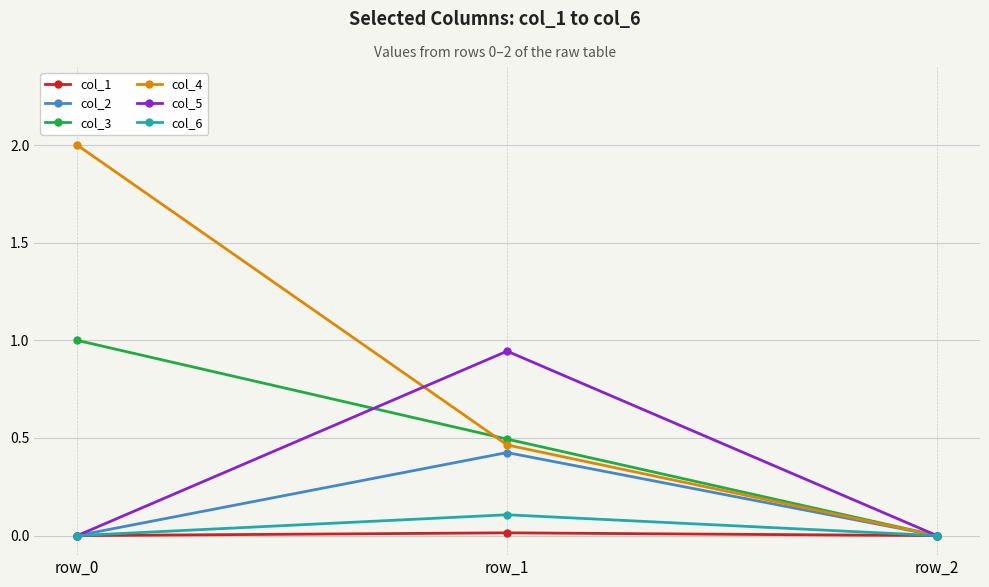

What are all the series names shown in the legend?

col_1, col_2, col_3, col_4, col_5, col_6